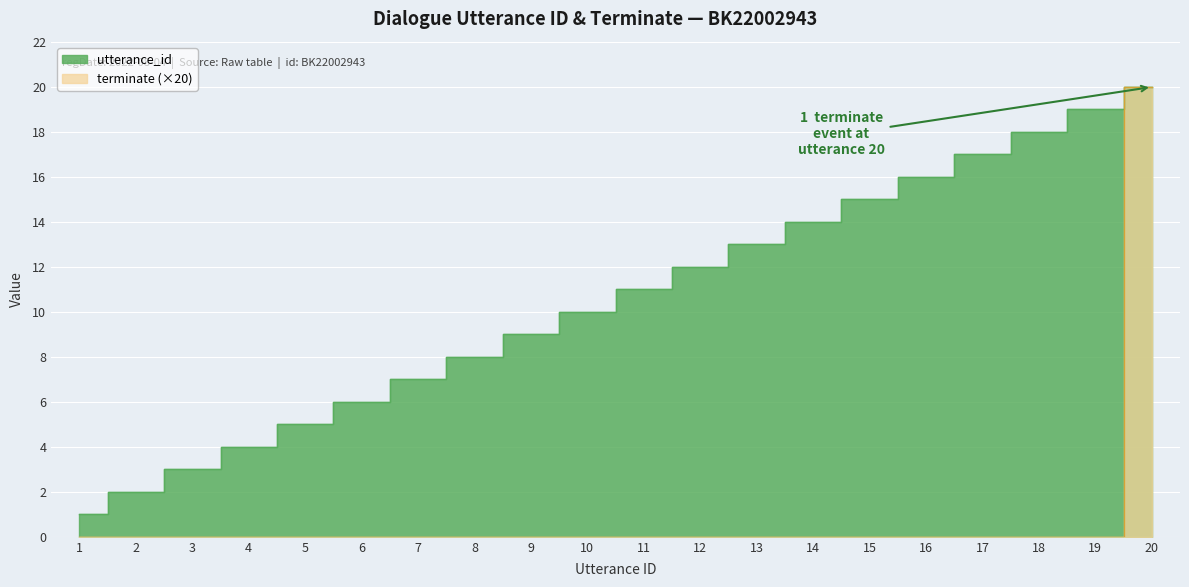

Which series has the widest spread of values?

terminate